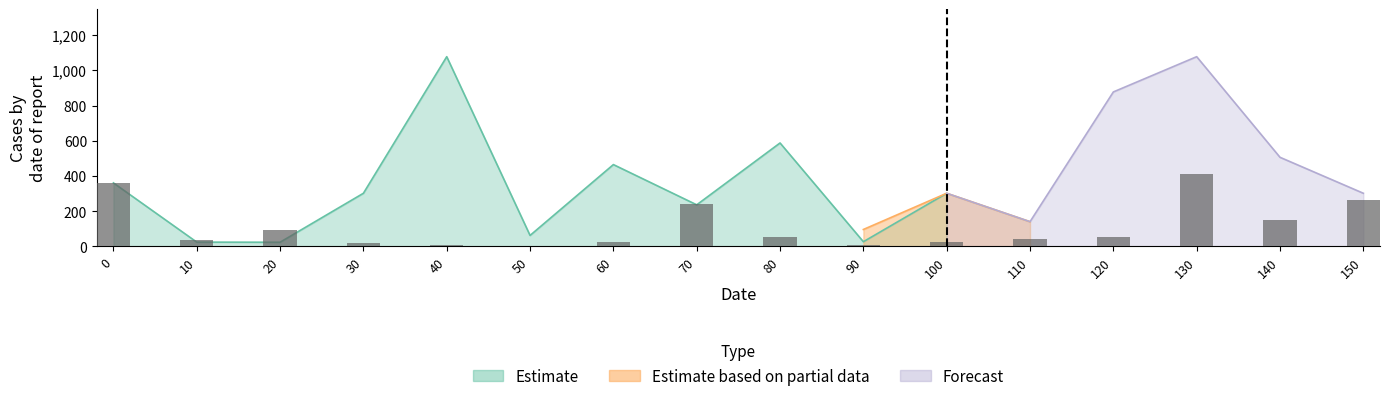

Does the chart contain stacked bars?

No